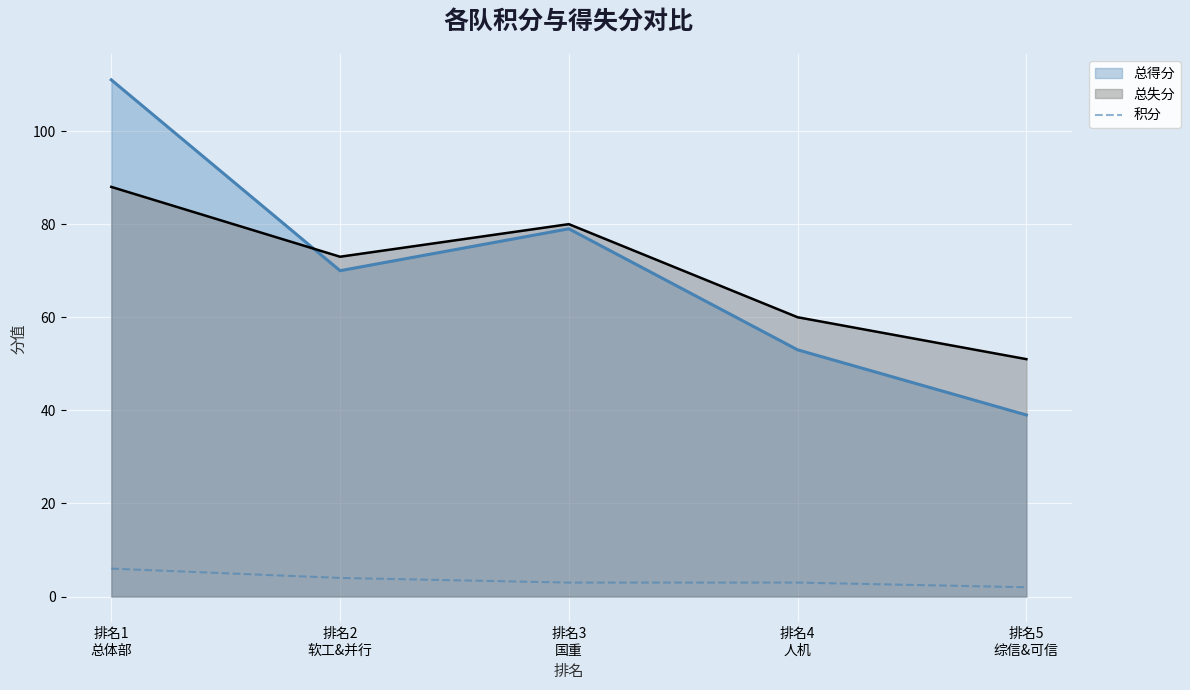

What is the minimum value for 总得分?

39